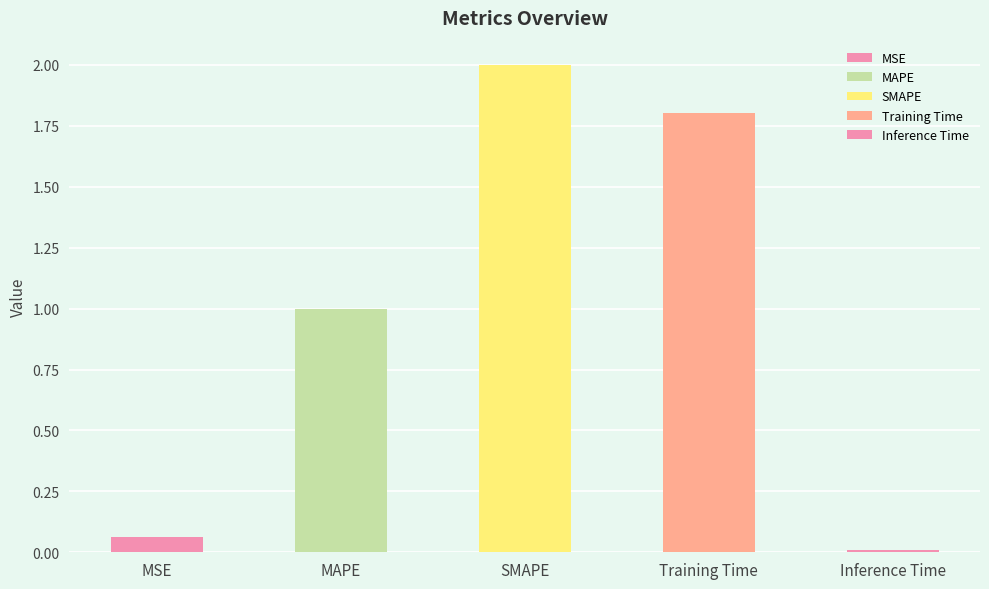

What is the average value?

1.0